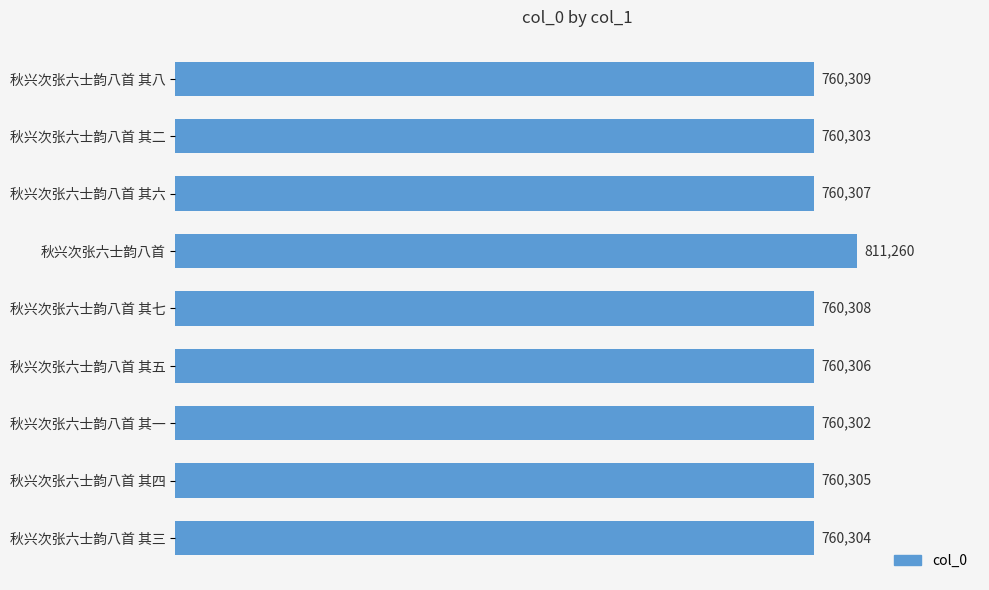

Is it true that the value at 秋兴次张六士韵八首 其五 is 311713?

False